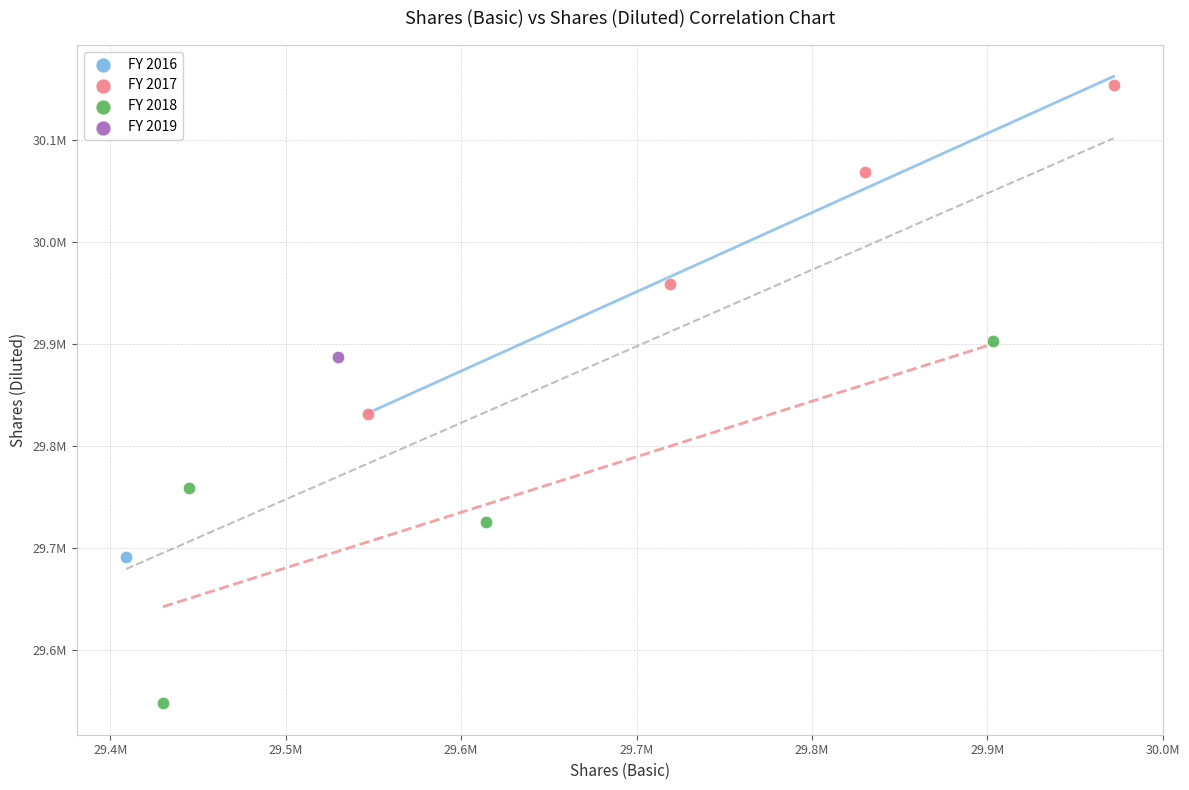

Which series contains the lowest Y value?

FY 2018